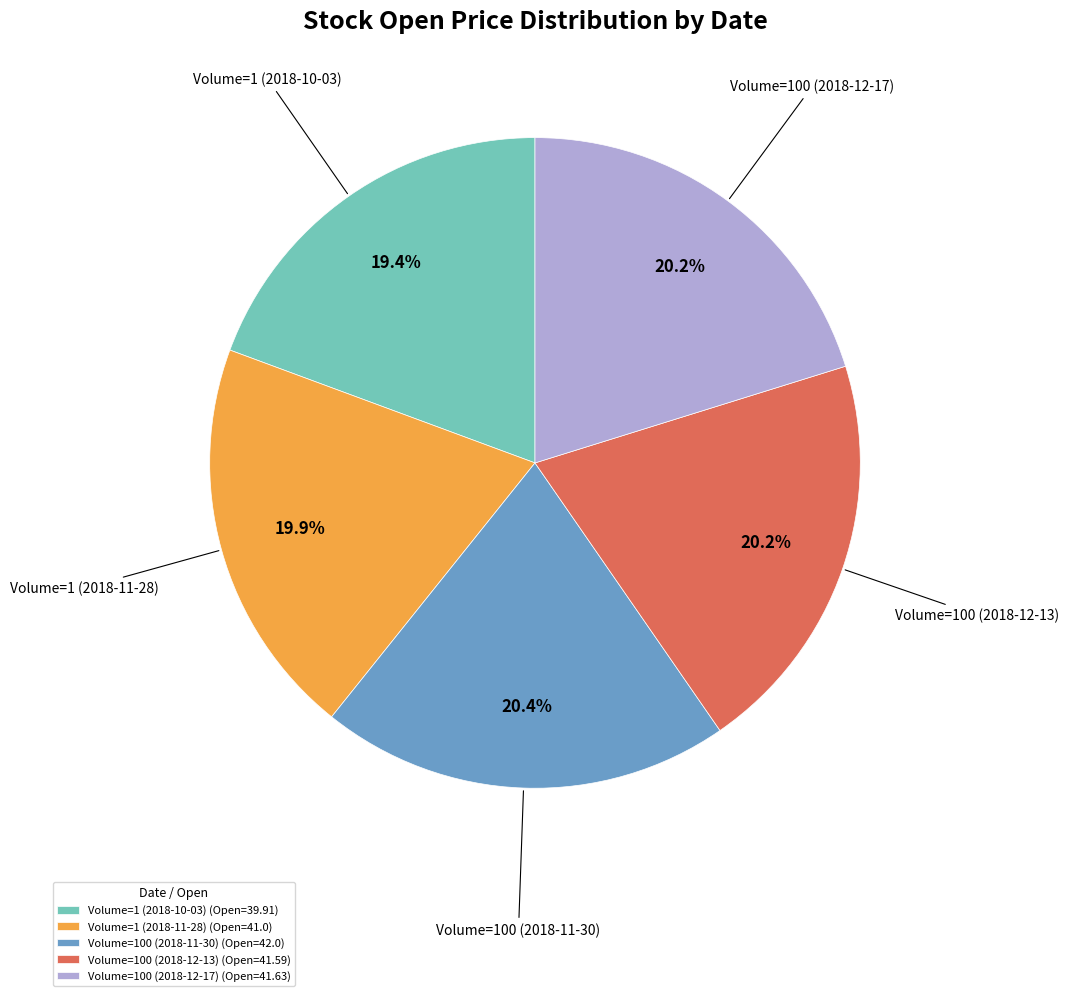

Count the number of slices in the pie.

5